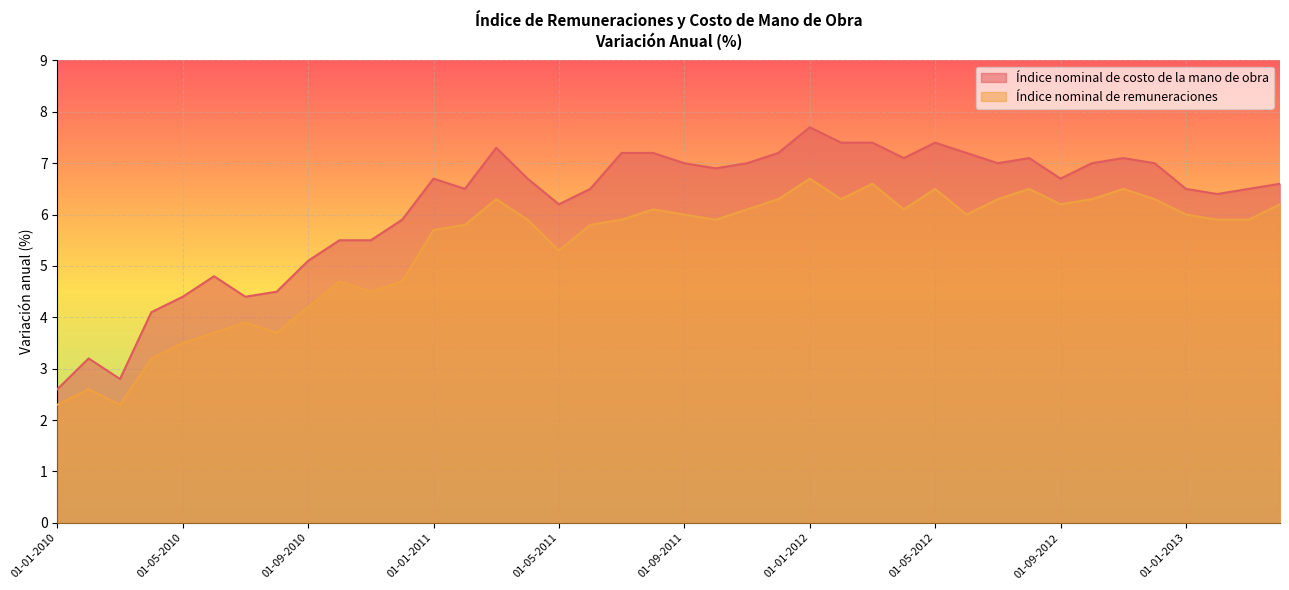

What are all the series names shown in the legend?

Índice nominal de costo de la mano de obra, Índice nominal de remuneraciones